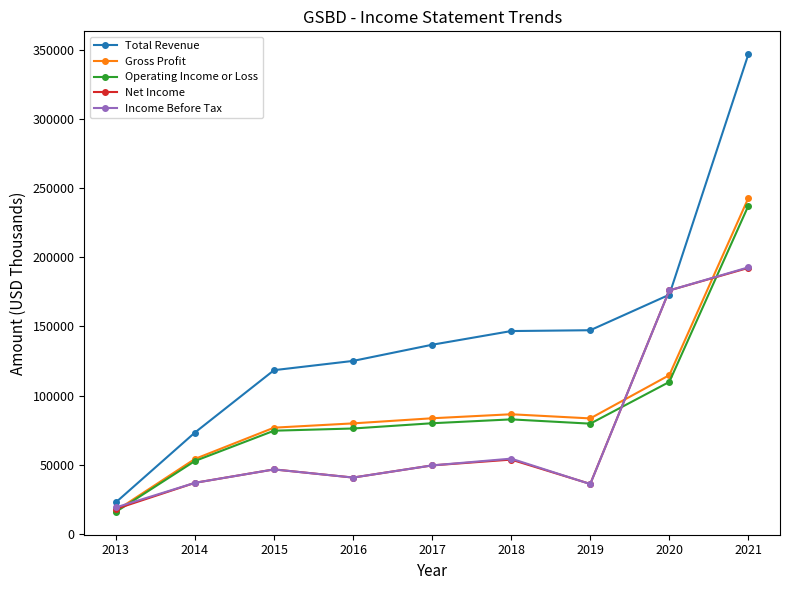

What is the spread (max minus min) of values at 2014?

36400